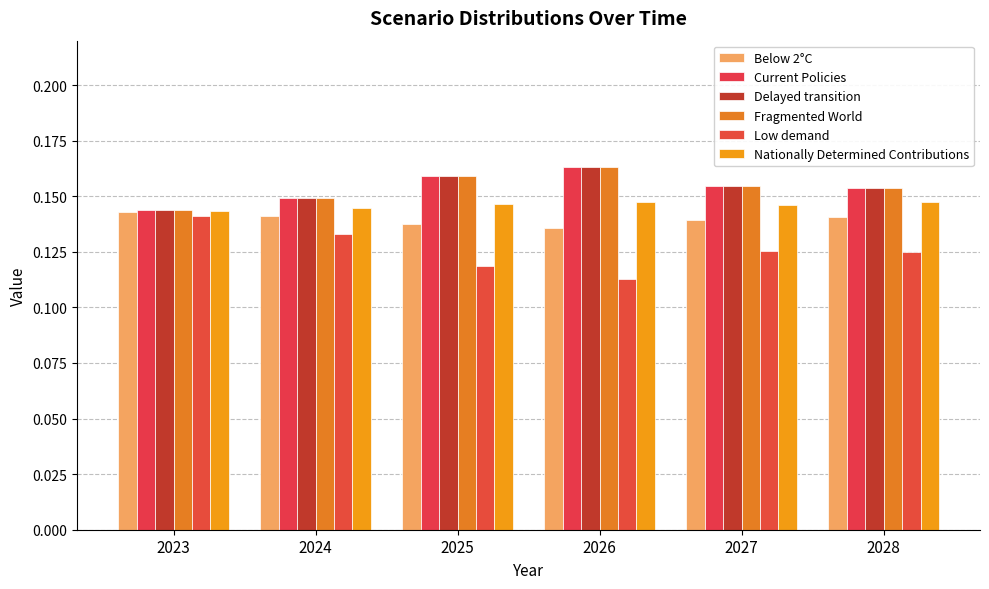

How many categories are shown in the chart?

6